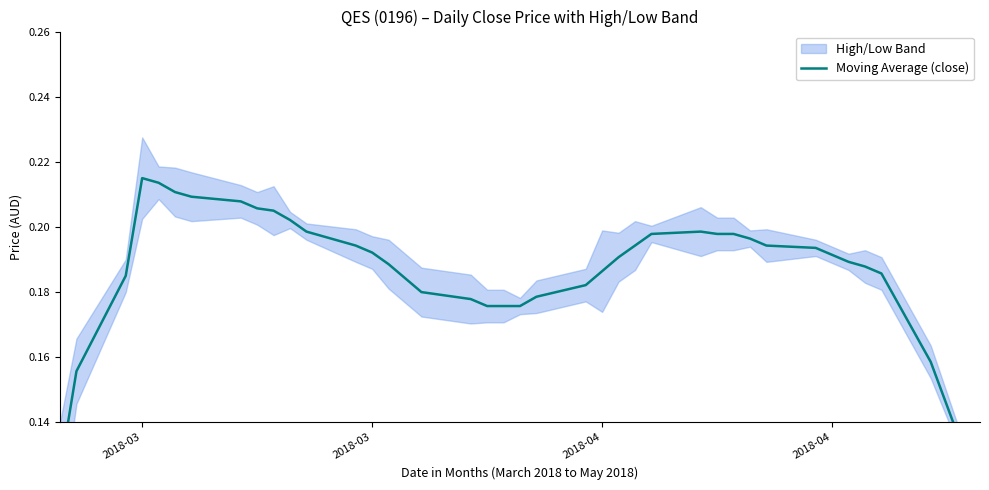

Is it true that the value at 21 is 0.1?

False